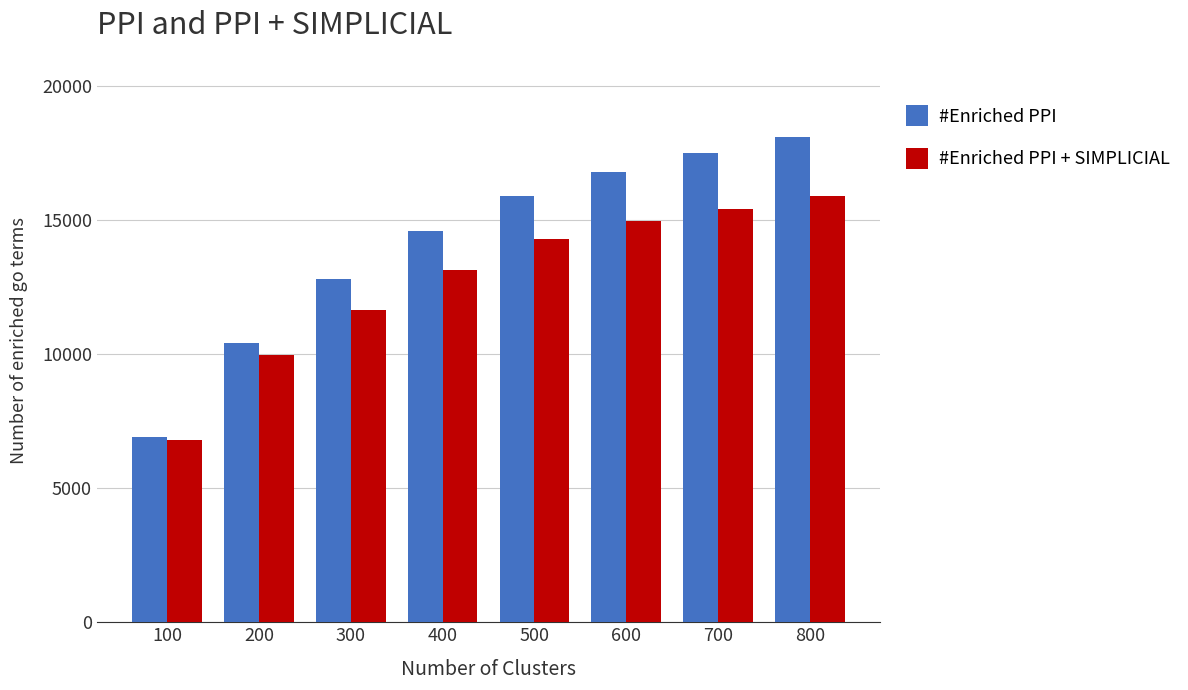

List the series in order of their peak value, lowest first.

#Enriched PPI + SIMPLICIAL, #Enriched PPI